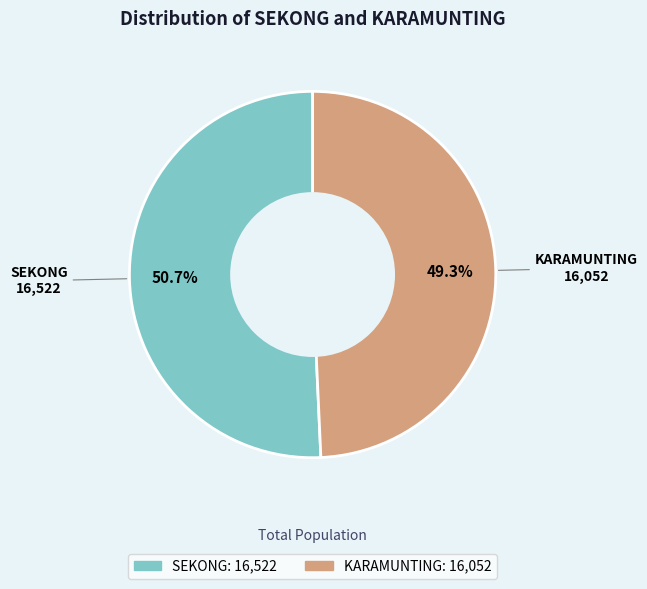

Does SEKONG account for over 50% of the chart?

Yes